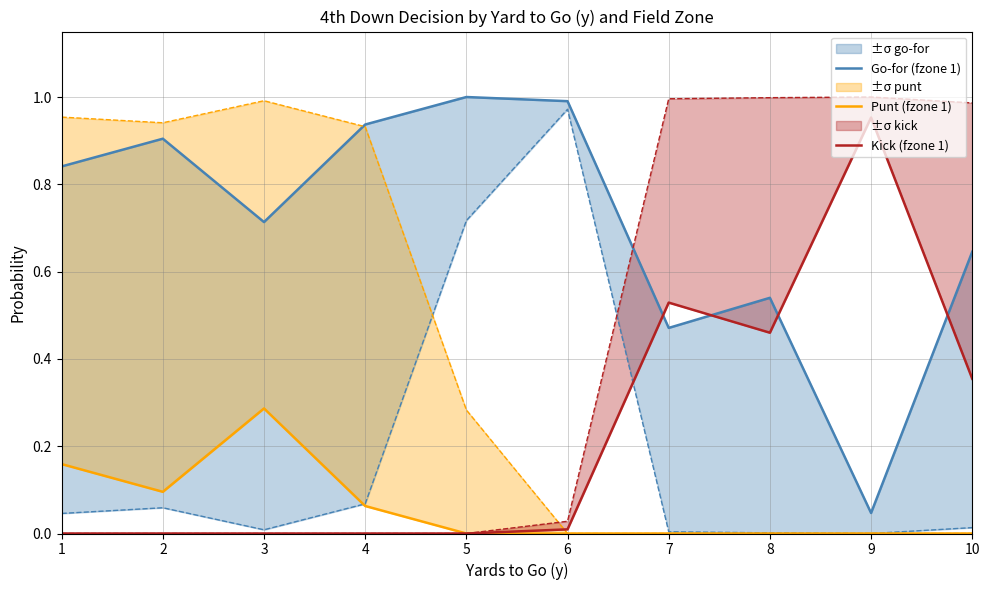

Does the chart have visible grid lines?

Yes